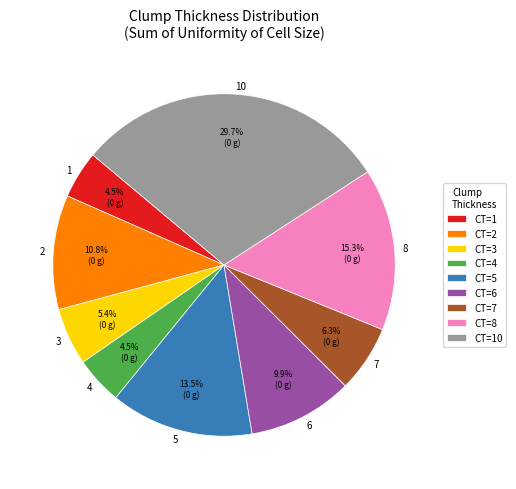

Is there any slice that represents more than half of the pie?

No